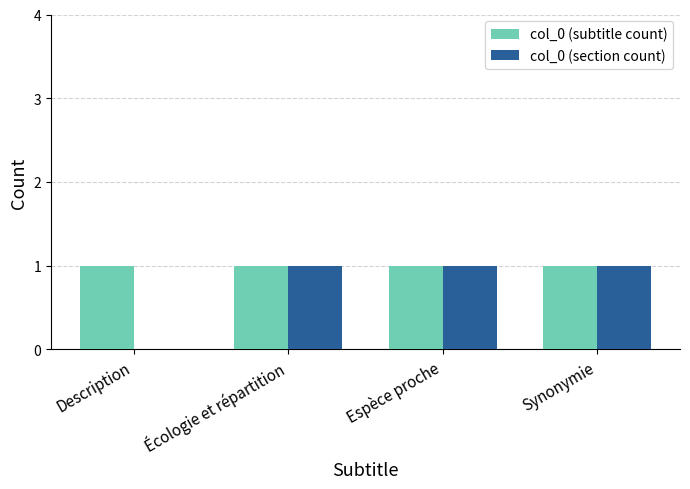

What is the spread (max minus min) of values at Description?

1